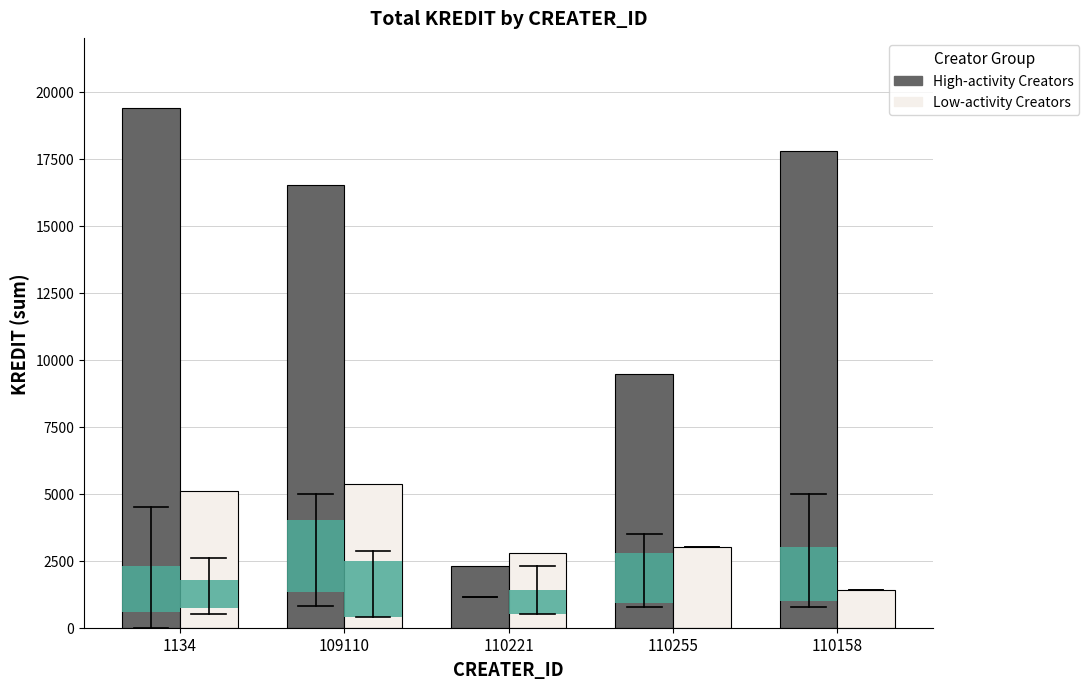

What is the difference between the second highest and second lowest values in the High-activity Creators series?

8312